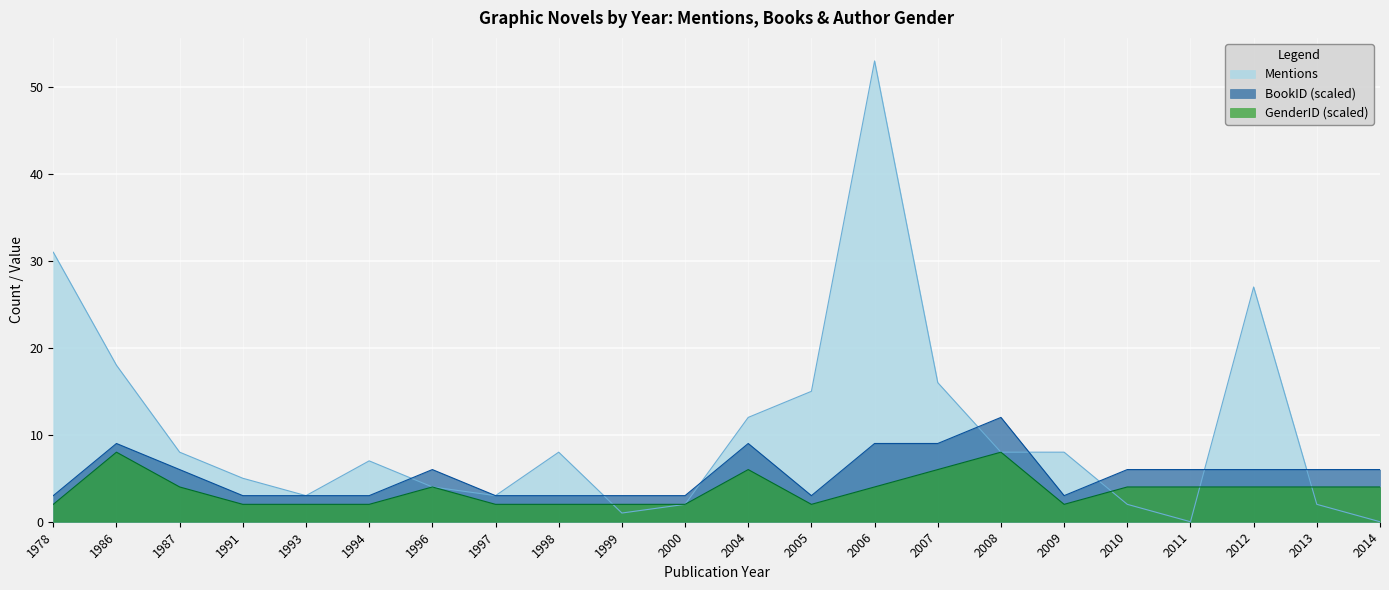

The Mentions series shows 12 at 2008. True or false?

False